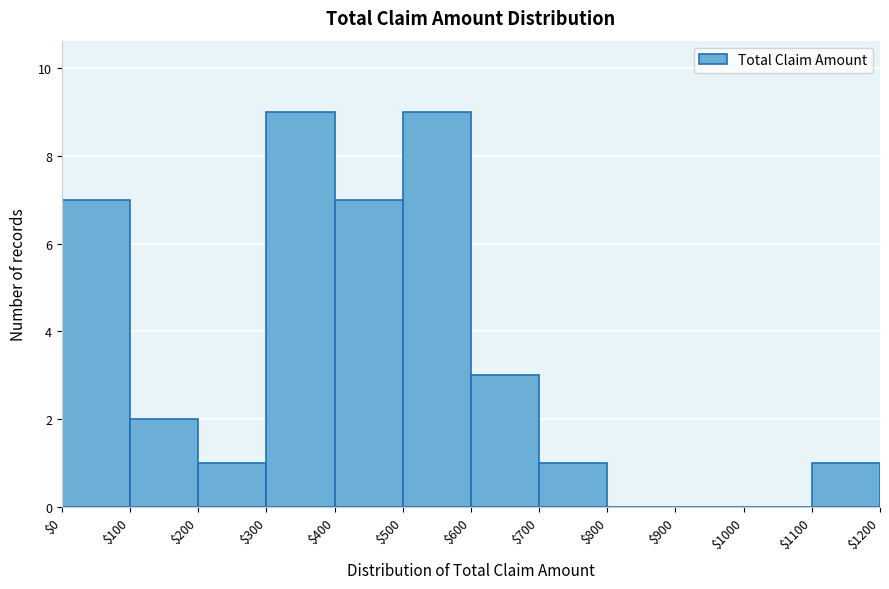

Reading left to right, list every bar in this chart as the range it spans on the x-axis followed by its height. The values are not printed on the chart, so give them approximately, as read against the axis.

$0 to $100: 7
$100 to $200: 2
$200 to $300: 1
$300 to $400: 9
$400 to $500: 7
$500 to $600: 9
$600 to $700: 3
$700 to $800: 1
$800 to $900: 0
$900 to $1000: 0
$1000 to $1100: 0
$1100 to $1200: 1